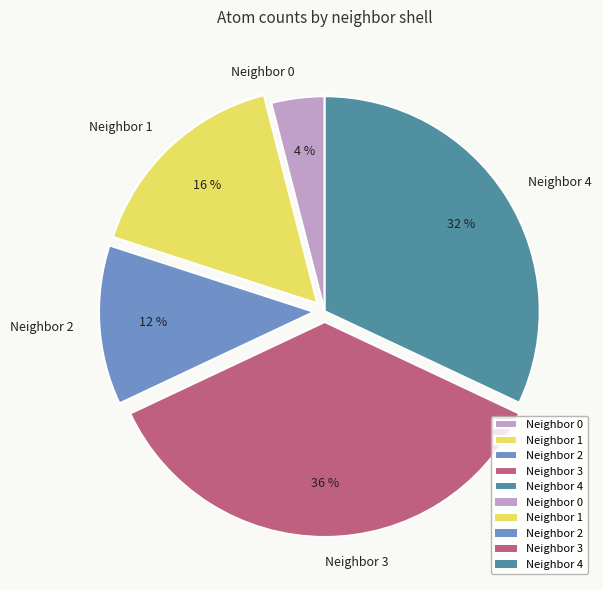

Between Neighbor 2 and Neighbor 3, which is larger?

Neighbor 3